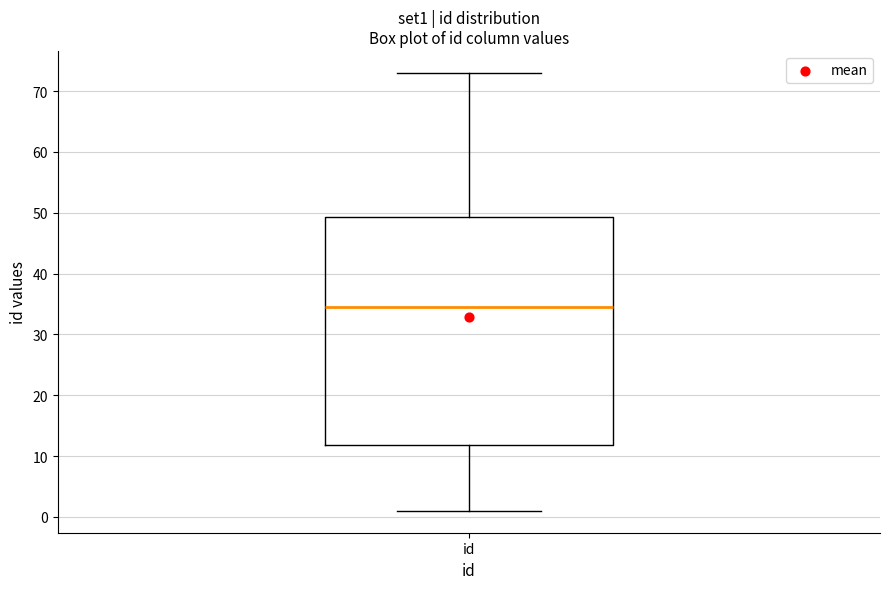

Where does the upper whisker of the box for id end on the y-axis? The values are not printed on the chart, so give them approximately, as read against the axis.

73